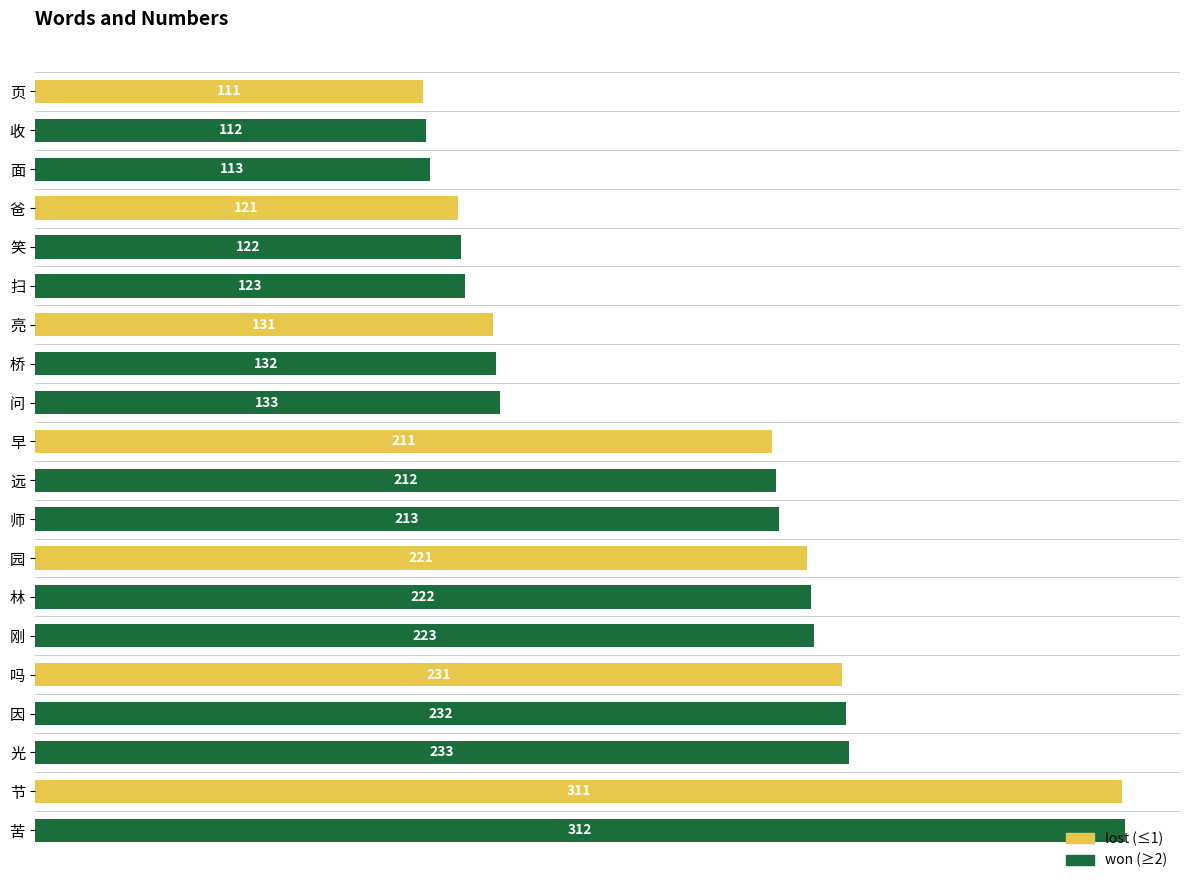

Rank the categories by value from highest to lowest.

苦, 节, 光, 因, 吗, 刚, 林, 园, 师, 远, 早, 问, 桥, 亮, 扫, 笑, 爸, 面, 收, 页